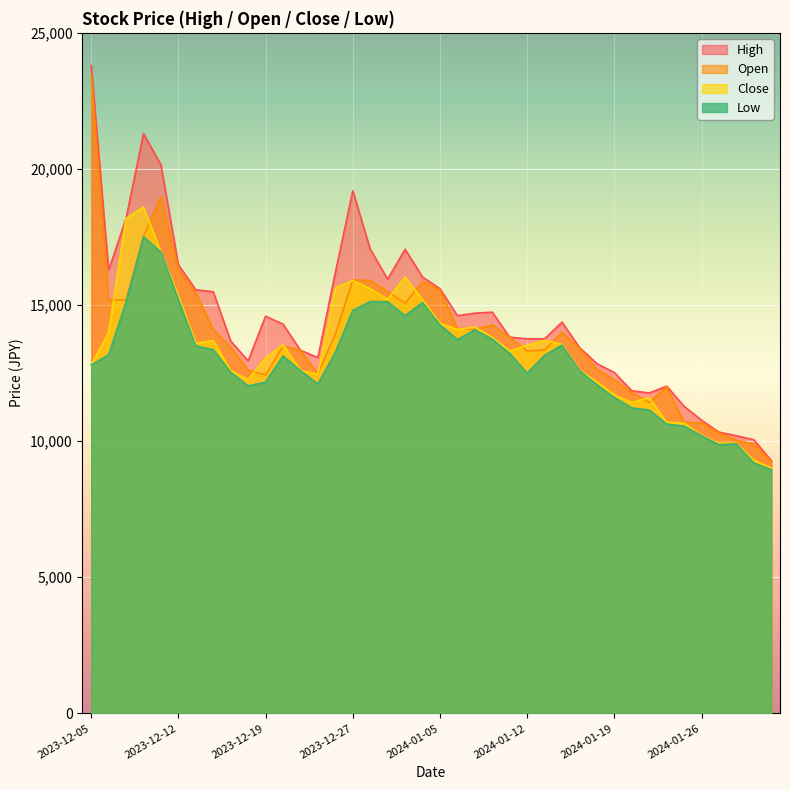

What are all the series names shown in the legend?

High, Open, Close, Low